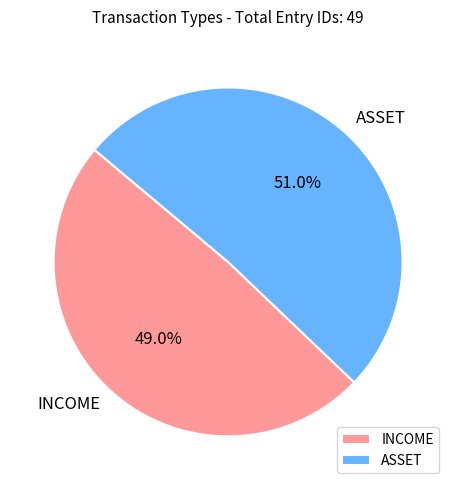

What percentage is the ASSET slice, to the nearest percent?

51%